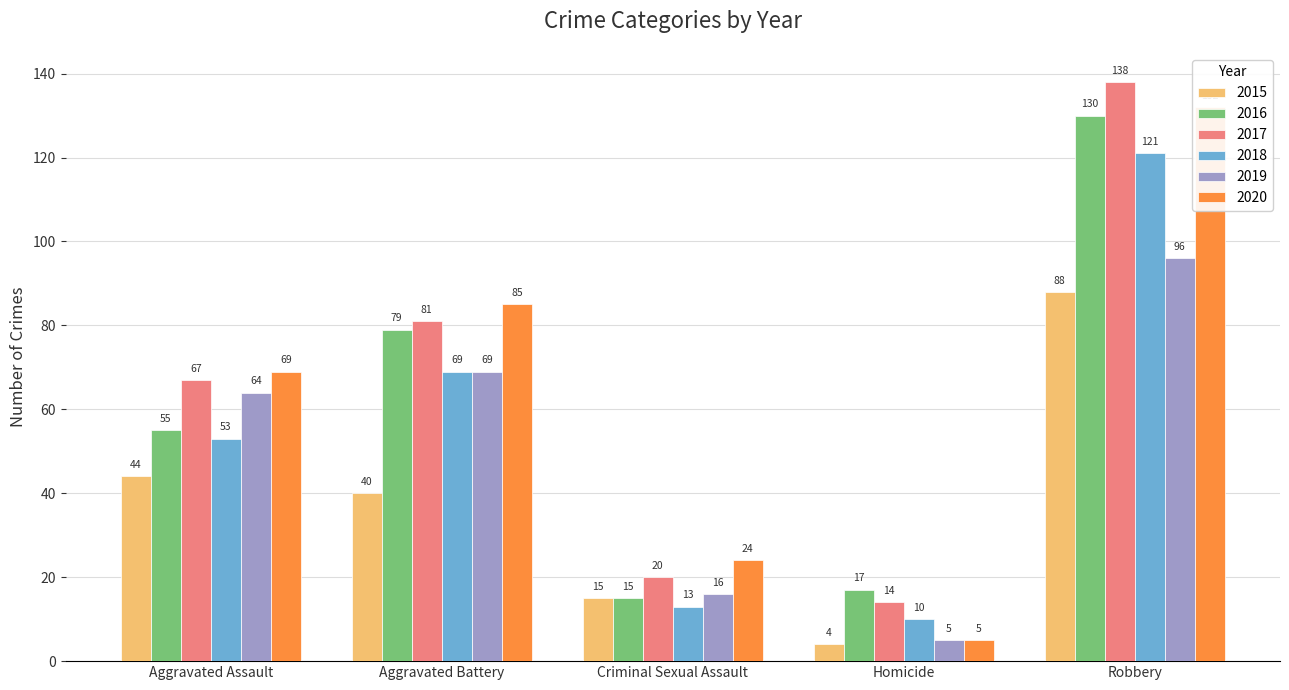

What is the value of the 2018 bar at the 1st from the left?

53